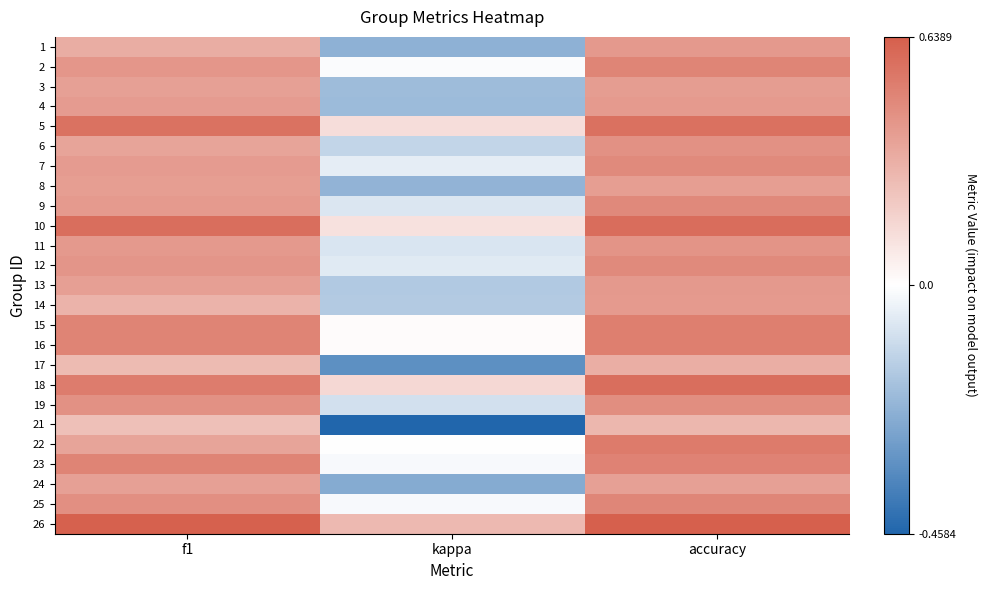

Rank the series at f1 from lowest to highest value.

21, 17, 14, 1, 6, 22, 24, 3, 13, 8, 7, 4, 9, 11, 2, 12, 19, 25, 16, 23, 15, 18, 5, 10, 26